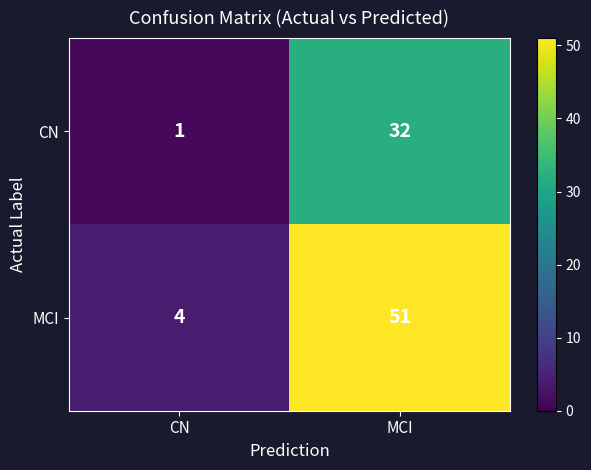

True or false: CN has a value of 47 at MCI.

False